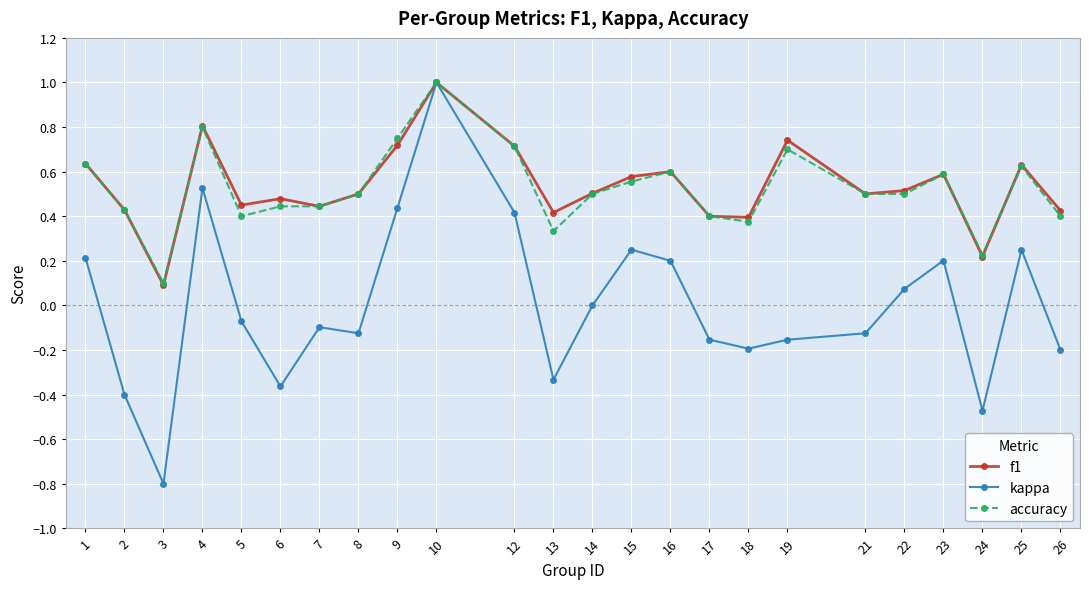

Which label corresponds to the smallest value in the chart?

3